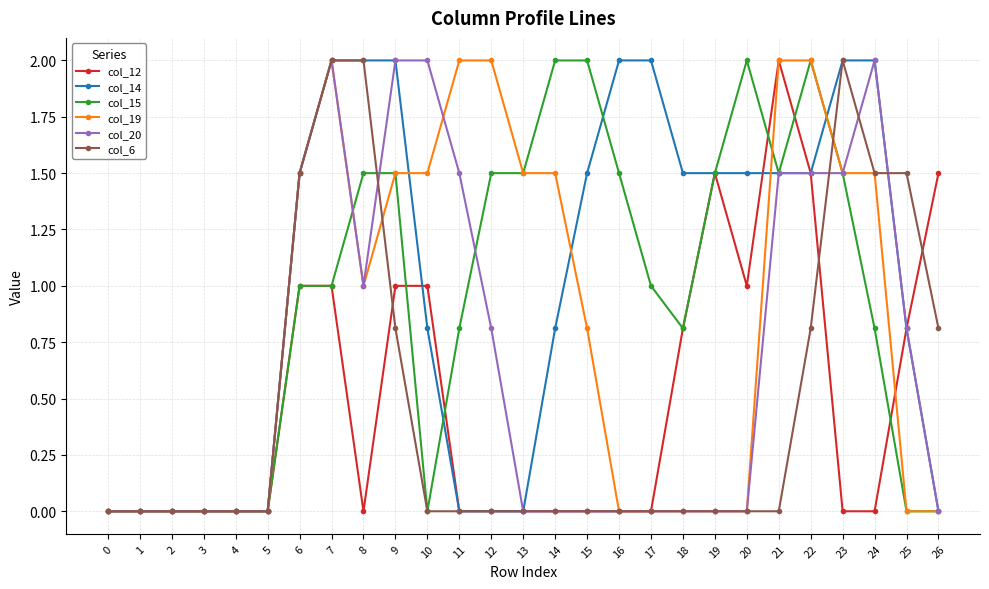

What is the average value of the col_19 series?

0.8